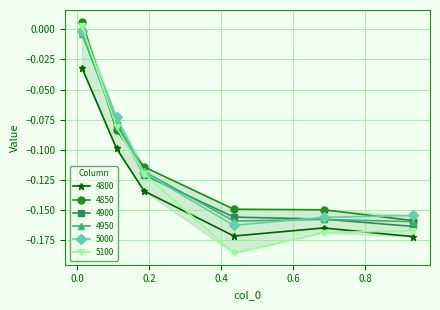

Which series has the largest range (max minus min)?

5100